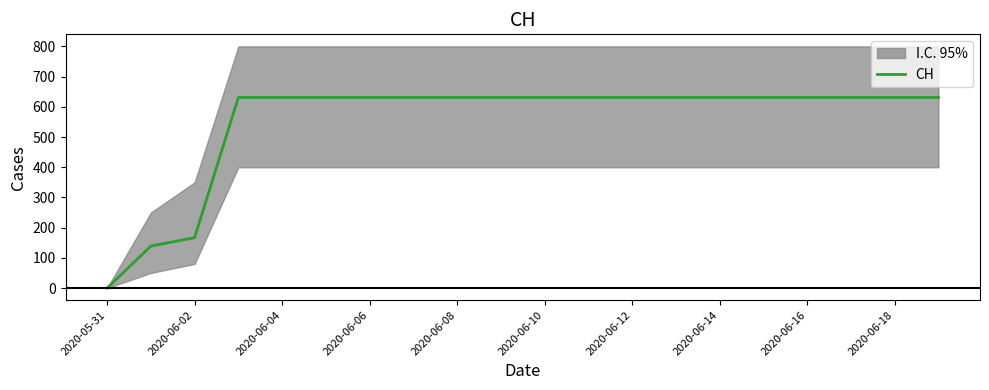

How many lines are shown in the chart?

1